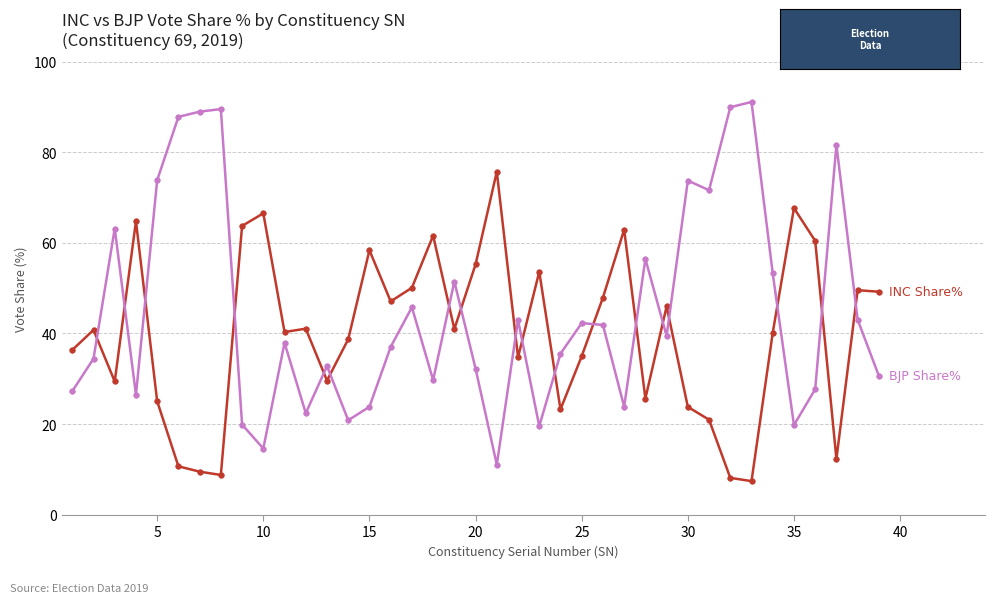

How many series are shown in this chart?

2